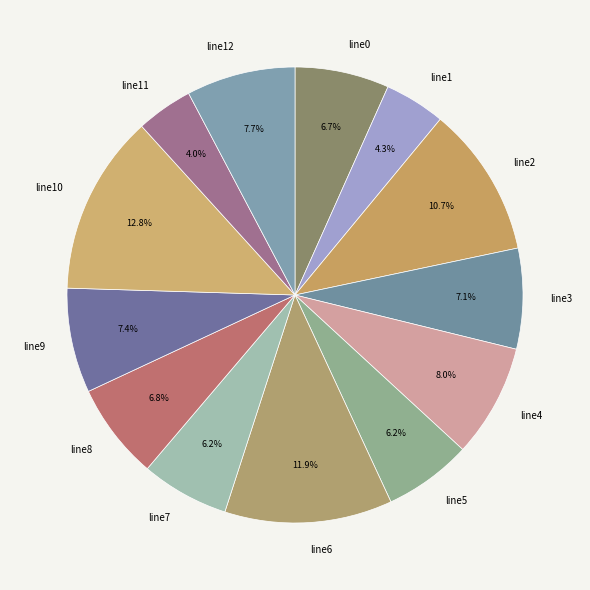

What portion of the pie excludes line6?

88.1%